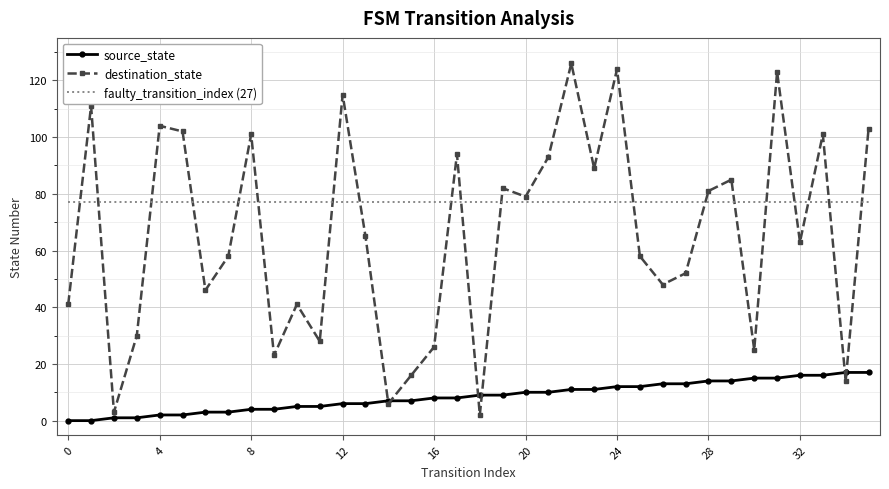

Reading left to right, extract all data points from this chart.

source_state: 0	0	1	1	2	2	3	3	4	4	5	5	6	6	7	7	8	8	9	9	10	10	11	11	12	12	13	13	14	14	15	15	16	16	17	17
destination_state: 41	111	3	30	104	102	46	58	101	23	41	28	115	65	6	16	26	94	2	82	79	93	126	89	124	58	48	52	81	85	25	123	63	101	14	103
faulty_transition_index (27): 77	77	77	77	77	77	77	77	77	77	77	77	77	77	77	77	77	77	77	77	77	77	77	77	77	77	77	77	77	77	77	77	77	77	77	77